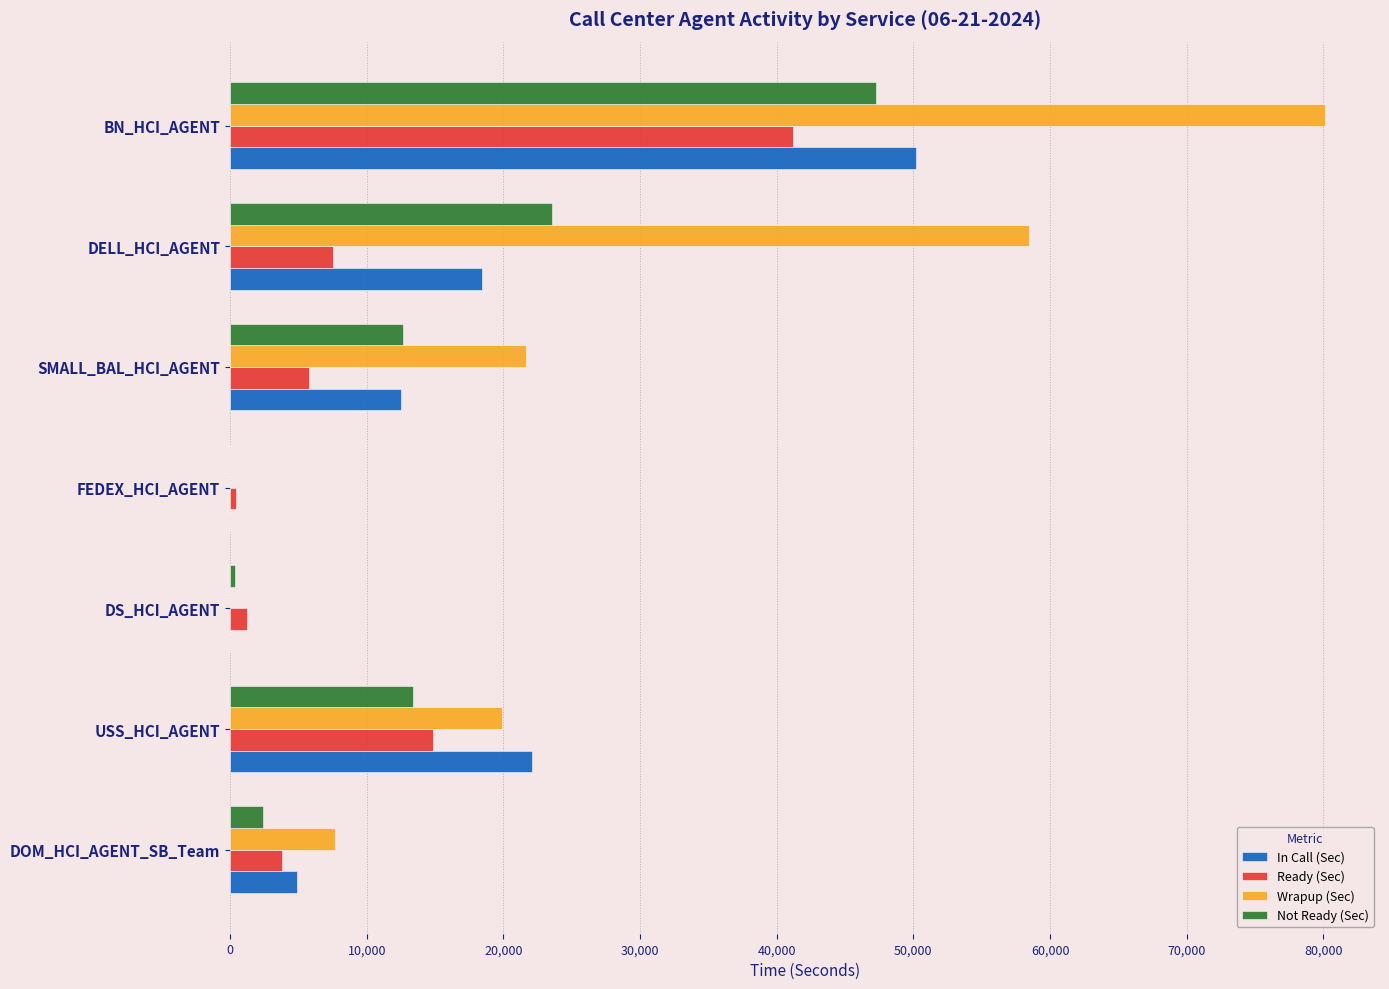

Count the number of categories in the chart.

7